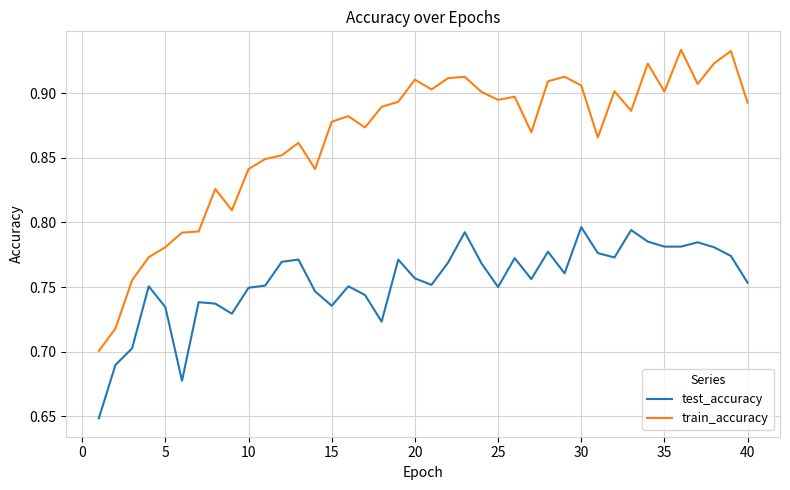

True or false: test_accuracy and train_accuracy intersect in this chart.

False